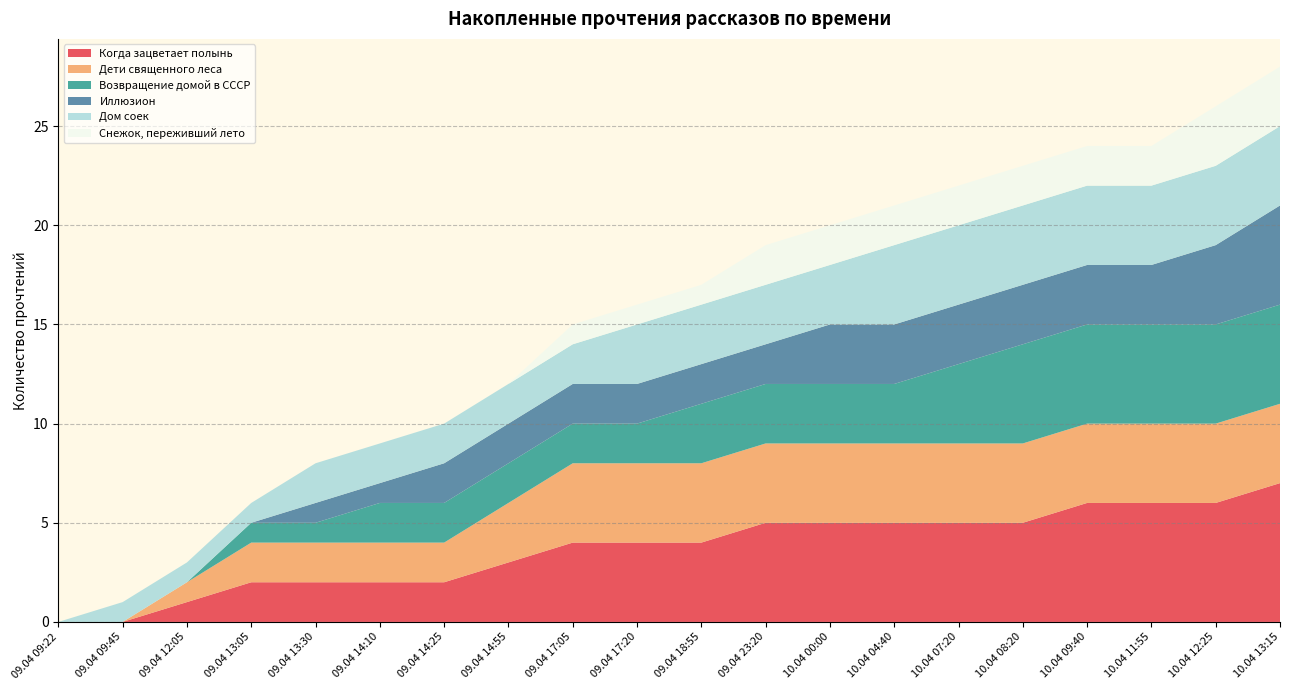

Reading left to right, transcribe all the data shown in this chart.

Когда зацветает полынь: 09.04 09:22=0	09.04 09:45=0	09.04 12:05=1	09.04 13:05=2	09.04 13:30=2	09.04 14:10=2	09.04 14:25=2	09.04 14:55=3	09.04 17:05=4	09.04 17:20=4	09.04 18:55=4	09.04 23:20=5	10.04 00:00=5	10.04 04:40=5	10.04 07:20=5	10.04 08:20=5	10.04 09:40=6	10.04 11:55=6	10.04 12:25=6	10.04 13:15=7
Дети священного леса: 09.04 09:22=0	09.04 09:45=0	09.04 12:05=1	09.04 13:05=2	09.04 13:30=2	09.04 14:10=2	09.04 14:25=2	09.04 14:55=3	09.04 17:05=4	09.04 17:20=4	09.04 18:55=4	09.04 23:20=4	10.04 00:00=4	10.04 04:40=4	10.04 07:20=4	10.04 08:20=4	10.04 09:40=4	10.04 11:55=4	10.04 12:25=4	10.04 13:15=4
Возвращение домой в СССР: 09.04 09:22=0	09.04 09:45=0	09.04 12:05=0	09.04 13:05=1	09.04 13:30=1	09.04 14:10=2	09.04 14:25=2	09.04 14:55=2	09.04 17:05=2	09.04 17:20=2	09.04 18:55=3	09.04 23:20=3	10.04 00:00=3	10.04 04:40=3	10.04 07:20=4	10.04 08:20=5	10.04 09:40=5	10.04 11:55=5	10.04 12:25=5	10.04 13:15=5
Иллюзион: 09.04 09:22=0	09.04 09:45=0	09.04 12:05=0	09.04 13:05=0	09.04 13:30=1	09.04 14:10=1	09.04 14:25=2	09.04 14:55=2	09.04 17:05=2	09.04 17:20=2	09.04 18:55=2	09.04 23:20=2	10.04 00:00=3	10.04 04:40=3	10.04 07:20=3	10.04 08:20=3	10.04 09:40=3	10.04 11:55=3	10.04 12:25=4	10.04 13:15=5
Дом соек: 09.04 09:22=0	09.04 09:45=1	09.04 12:05=1	09.04 13:05=1	09.04 13:30=2	09.04 14:10=2	09.04 14:25=2	09.04 14:55=2	09.04 17:05=2	09.04 17:20=3	09.04 18:55=3	09.04 23:20=3	10.04 00:00=3	10.04 04:40=4	10.04 07:20=4	10.04 08:20=4	10.04 09:40=4	10.04 11:55=4	10.04 12:25=4	10.04 13:15=4
Снежок, переживший лето: 09.04 09:22=0	09.04 09:45=0	09.04 12:05=0	09.04 13:05=0	09.04 13:30=0	09.04 14:10=0	09.04 14:25=0	09.04 14:55=0	09.04 17:05=1	09.04 17:20=1	09.04 18:55=1	09.04 23:20=2	10.04 00:00=2	10.04 04:40=2	10.04 07:20=2	10.04 08:20=2	10.04 09:40=2	10.04 11:55=2	10.04 12:25=3	10.04 13:15=3